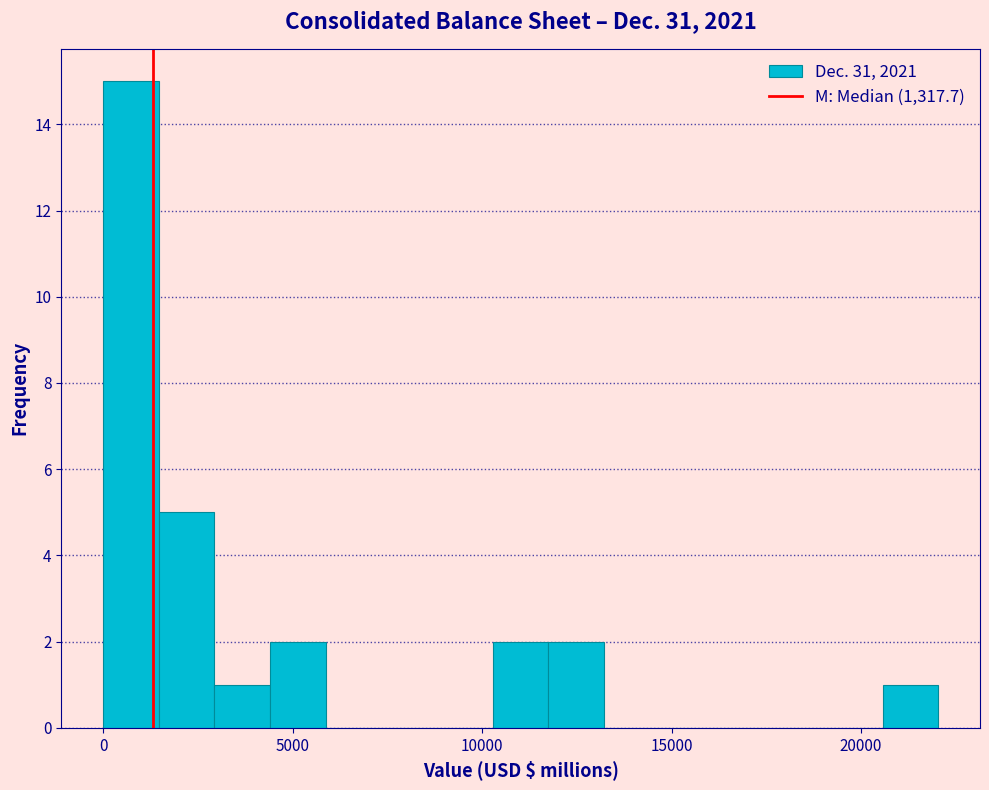

Read against the x-axis, roughly where is the centre of the tallest bar?

500